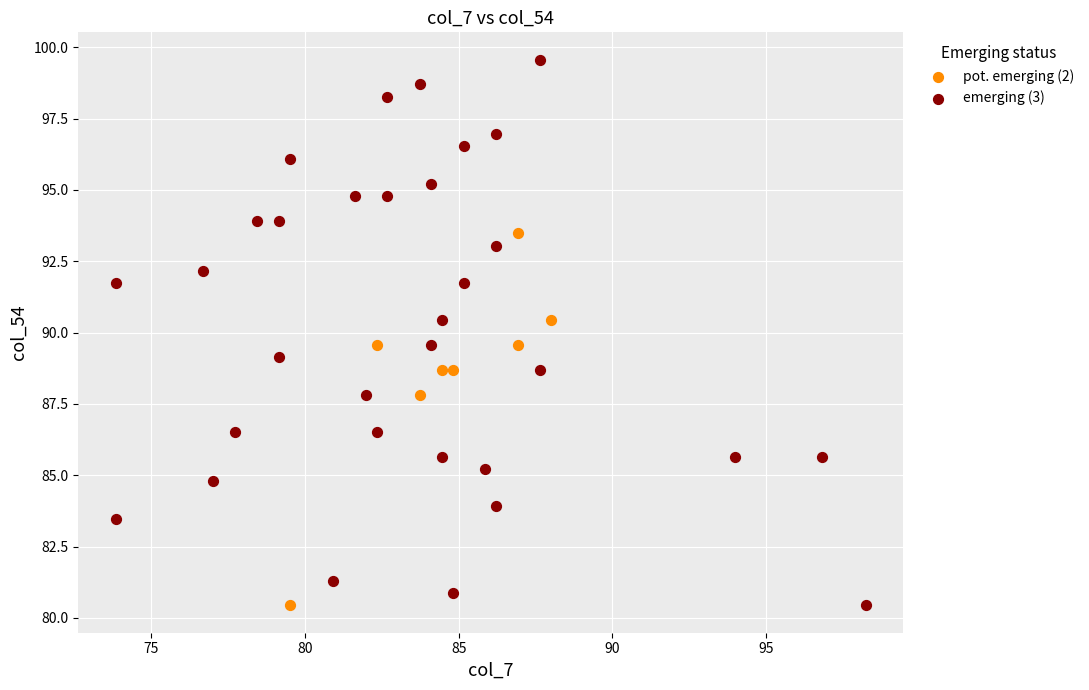

Which series contains the highest Y value?

emerging (3)